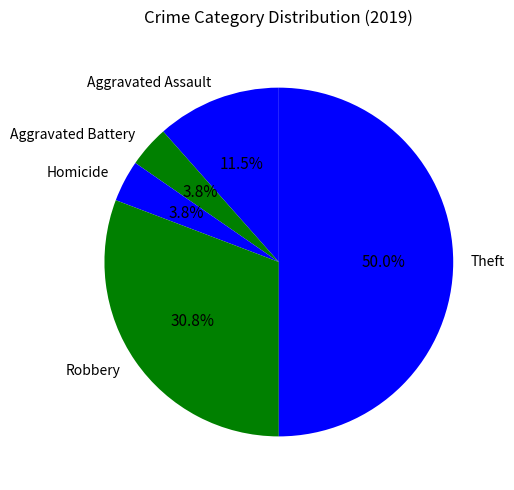

Count the number of slices in the pie.

5